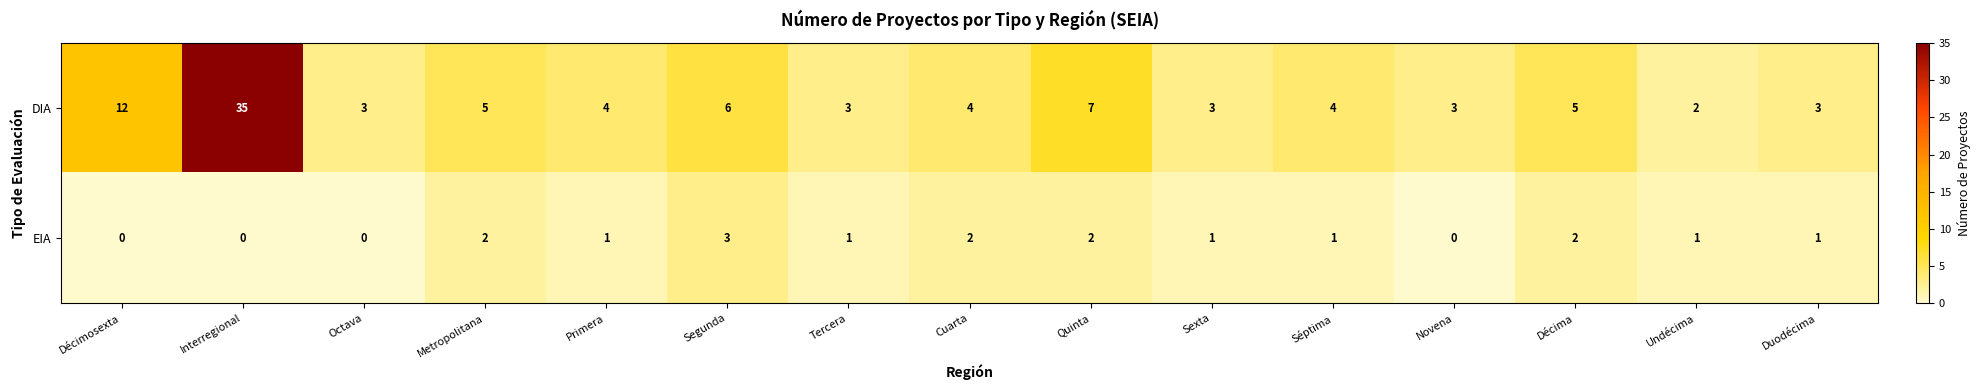

At which category does the chart reach its peak across all series?

Interregional